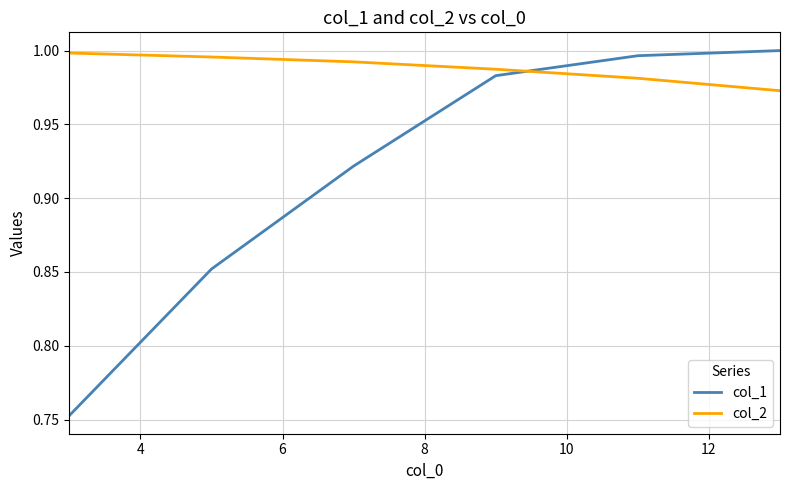

Rank the series by their average value, from highest to lowest.

col_2, col_1